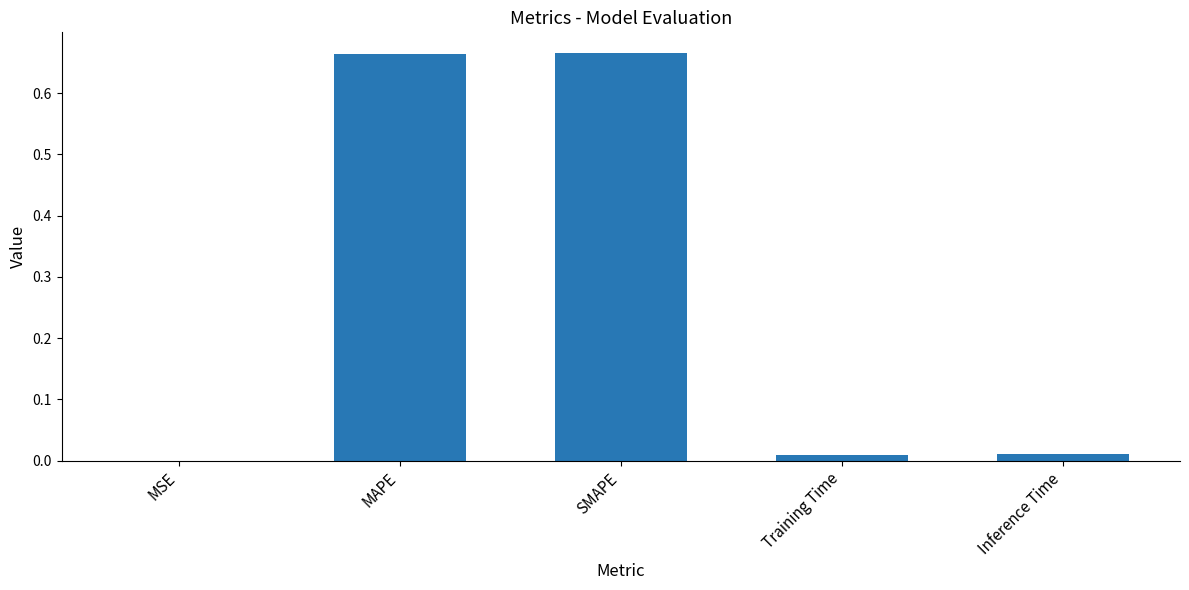

Between MAPE and Training Time, which is larger?

MAPE